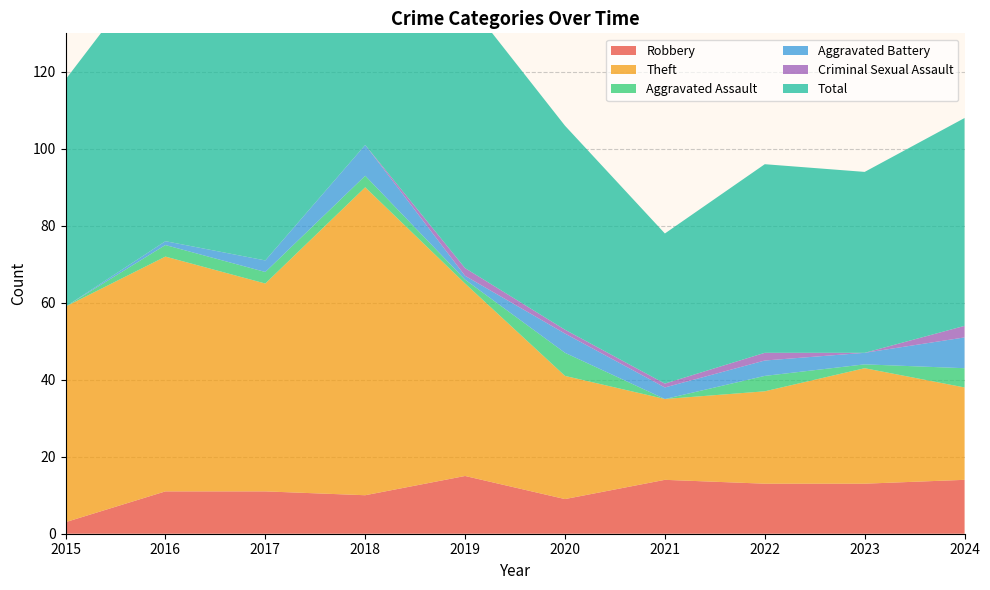

Reading left to right, extract all data points from this chart.

Robbery: 3	11	11	10	15	9	14	13	13	14
Theft: 56	61	54	80	50	32	21	24	30	24
Aggravated Assault: 0	3	3	3	1	6	0	4	1	5
Aggravated Battery: 0	1	3	8	1	5	3	4	3	8
Criminal Sexual Assault: 0	0	0	0	2	1	1	2	0	3
Total: 59	76	71	101	70	53	39	49	47	54